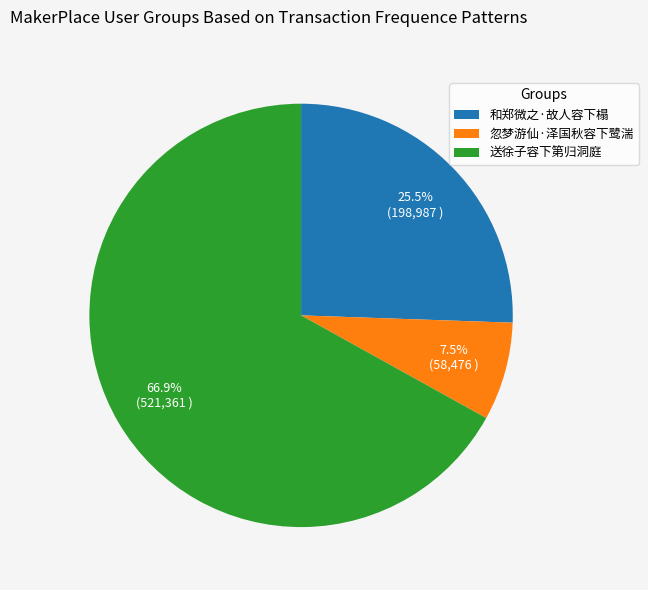

To the nearest percent, what percentage of the pie is 送徐子容下第归洞庭?

67%